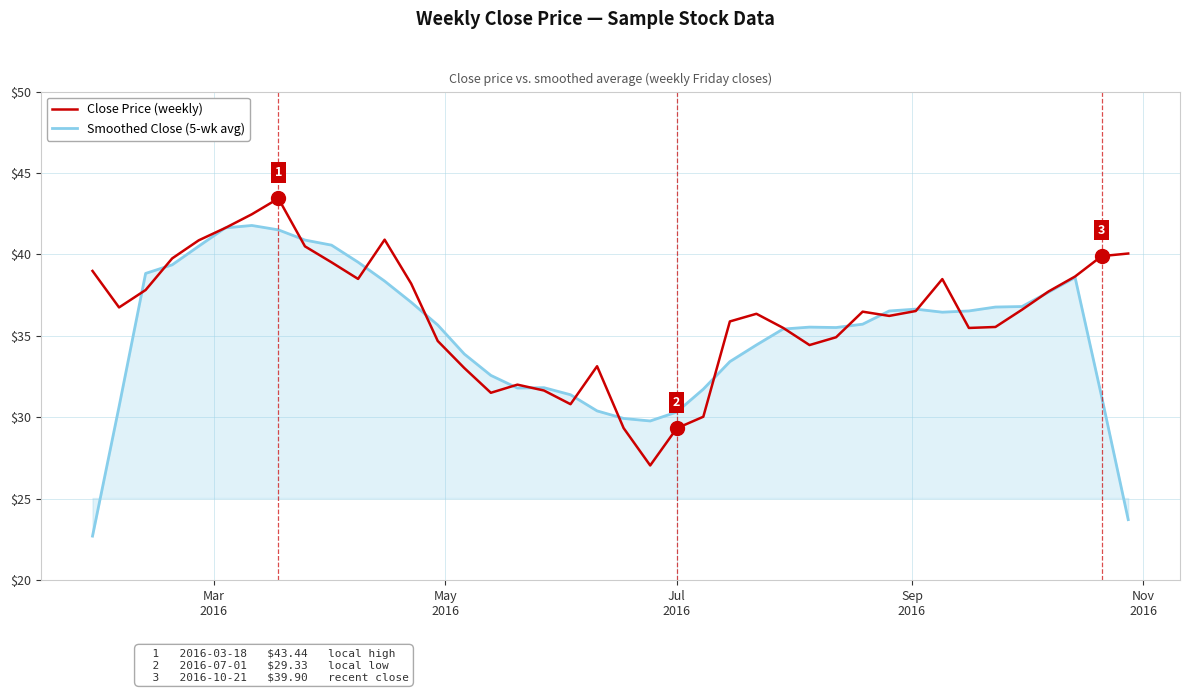

List the series in order of their peak value, highest first.

Close Price (weekly), Smoothed Close (5-wk avg)